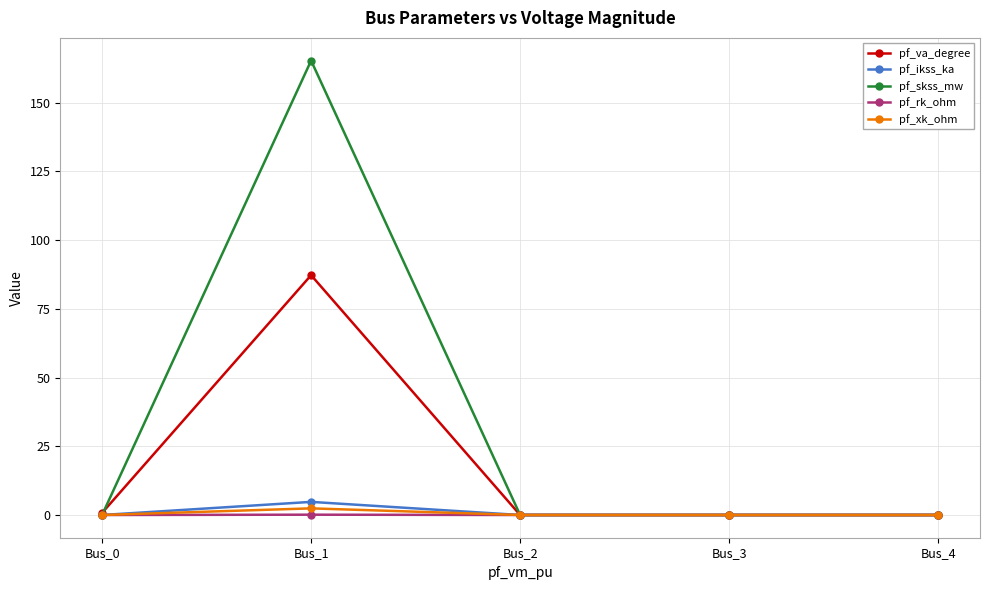

True or false: pf_xk_ohm has more than 2 points higher than both neighbors.

False